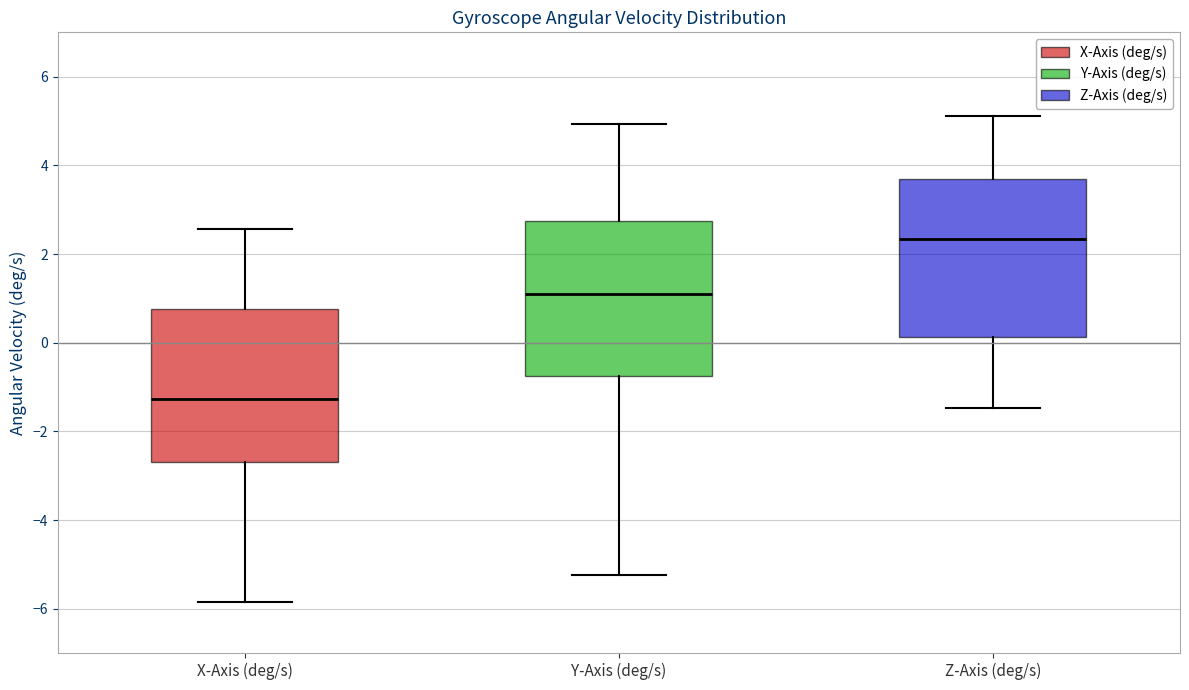

Where does the median line of the box for Z-Axis (deg/s) sit on the y-axis? The values are not printed on the chart, so give them approximately, as read against the axis.

2.4